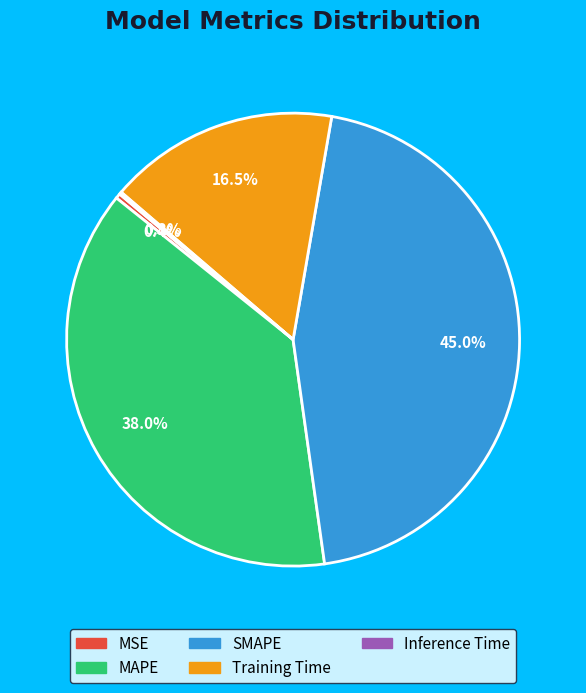

Is there any slice that represents more than half of the pie?

No